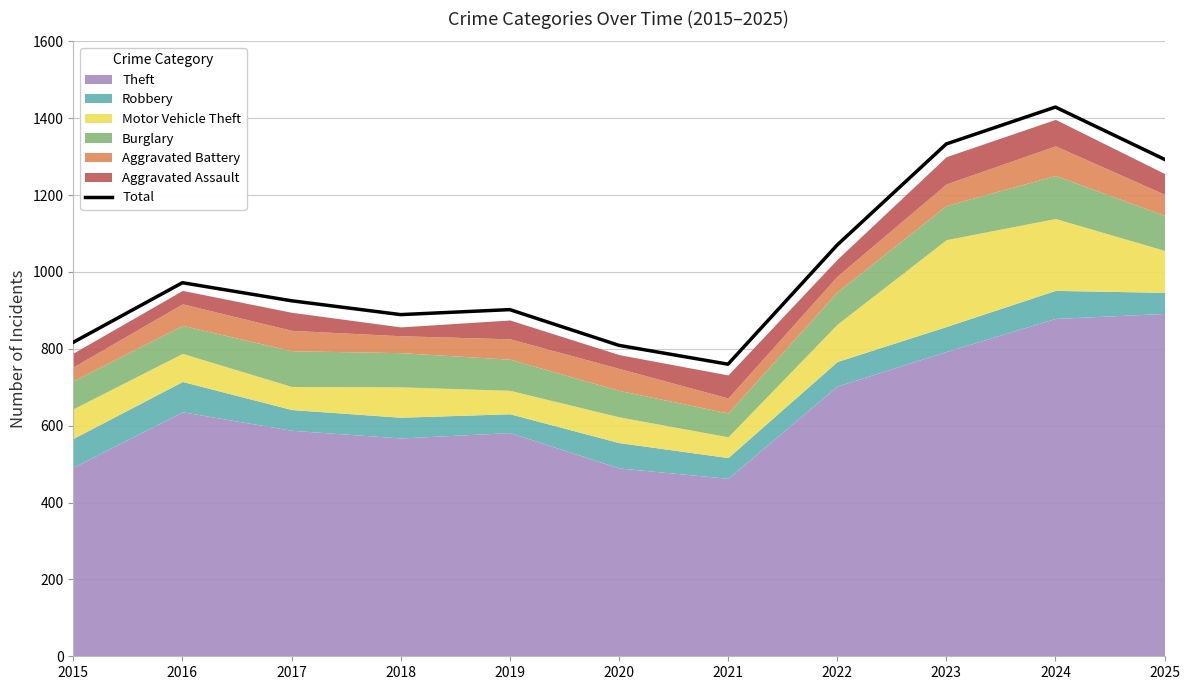

The chart shows a value of 328 at 2022. True or false?

False